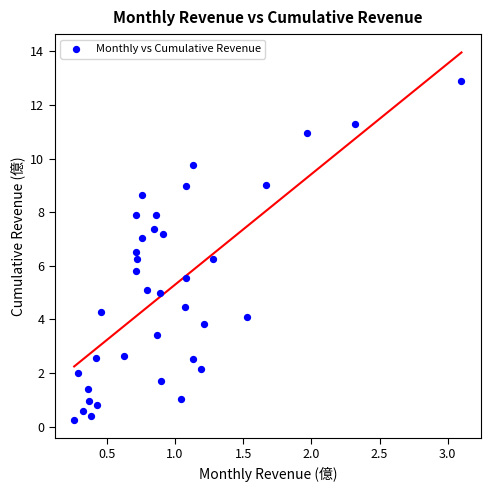

What is the range of X values (max minus min)?

2.8